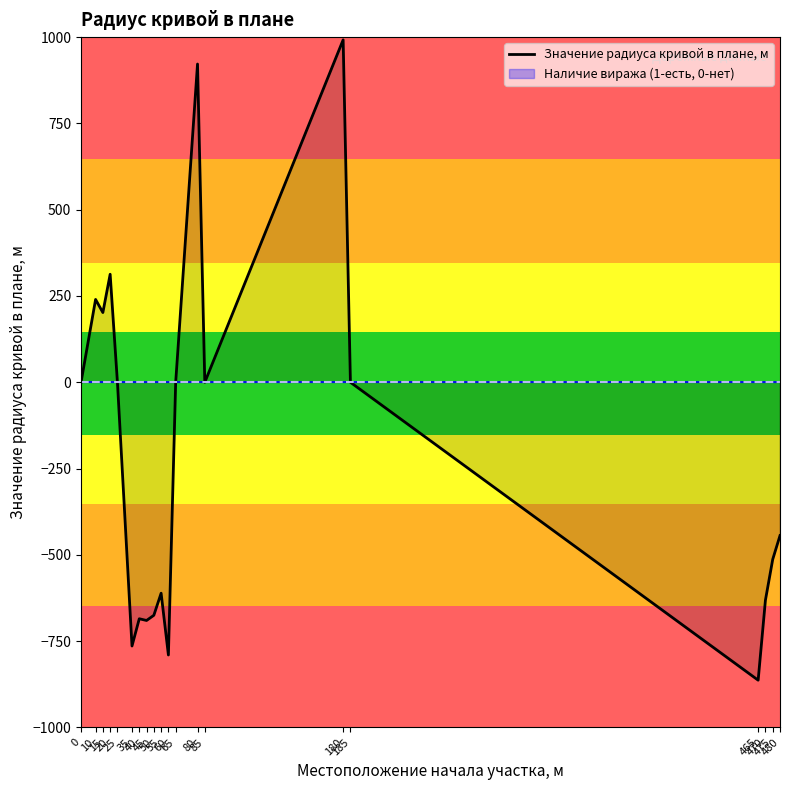

Reading left to right, transcribe all the data shown in this chart.

0=0	10=240	15=202	20=313	25=0	35=-764	40=-685	45=-690	50=-675	55=-611	60=-790	65=0	80=922	85=0	180=992	185=0	465=-863	470=-631	475=-513	480=-444